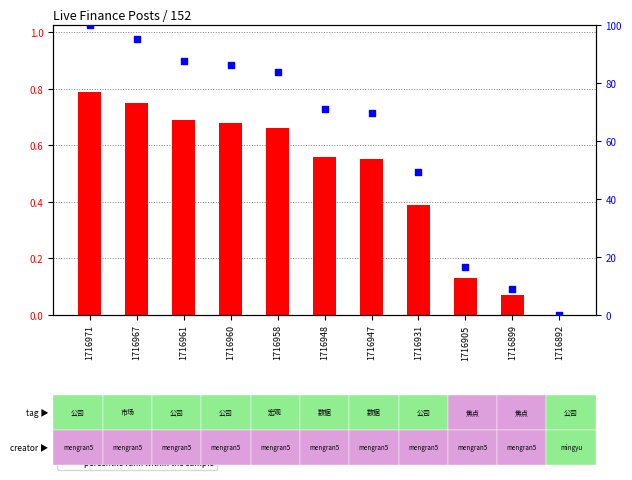

What are all the series names shown in the legend?

count, percentile rank within the sample